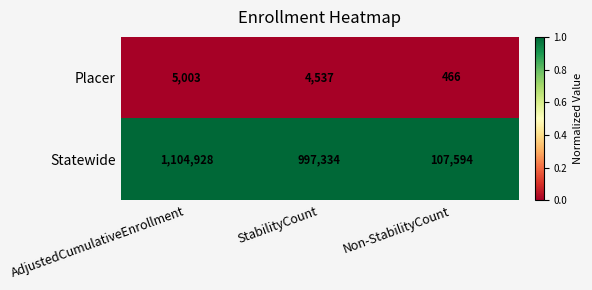

Reading left to right, what are all the values shown in this chart?

Placer: 5003	4537	466
Statewide: 1104928	997334	107594